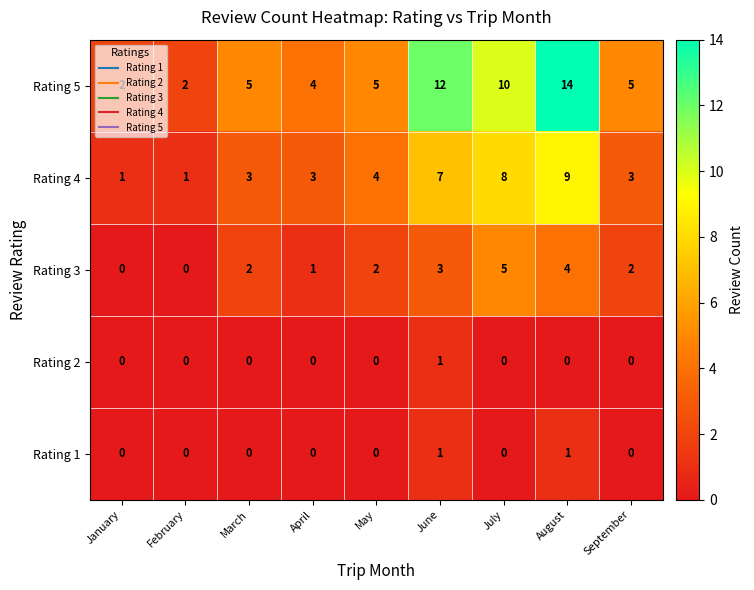

Which series has the largest range (max minus min)?

Rating 5